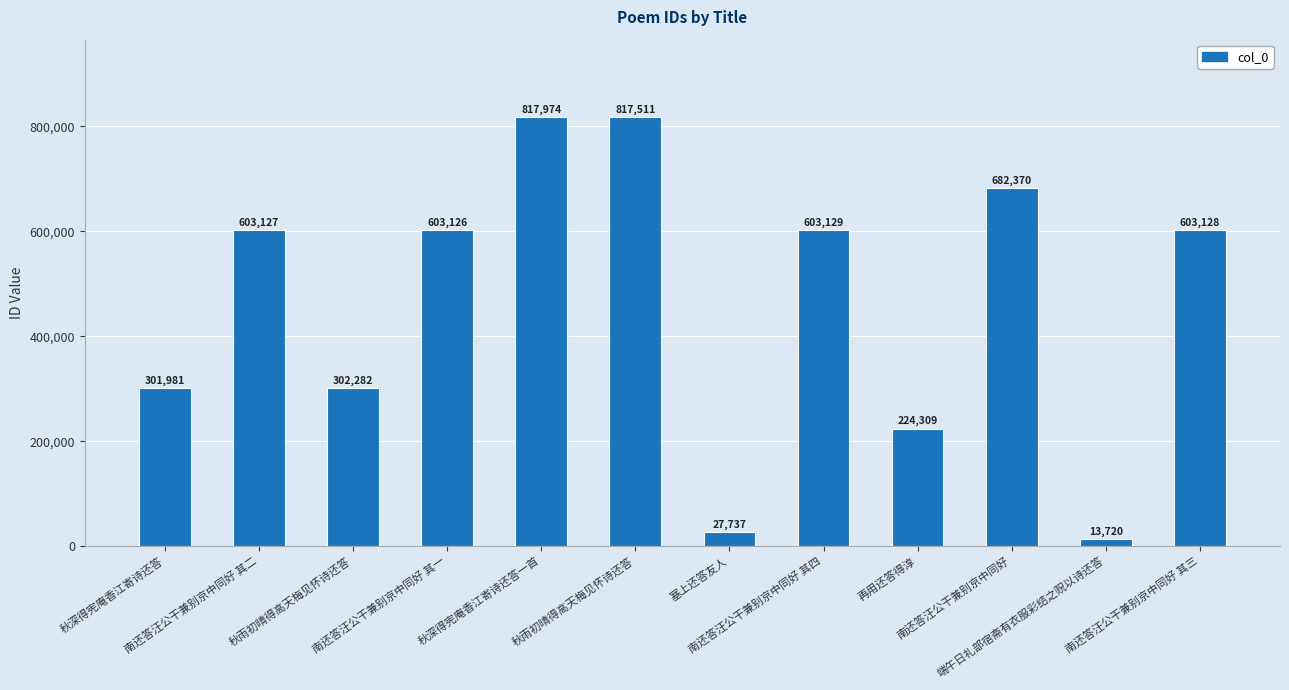

How many bars are there in total?

12